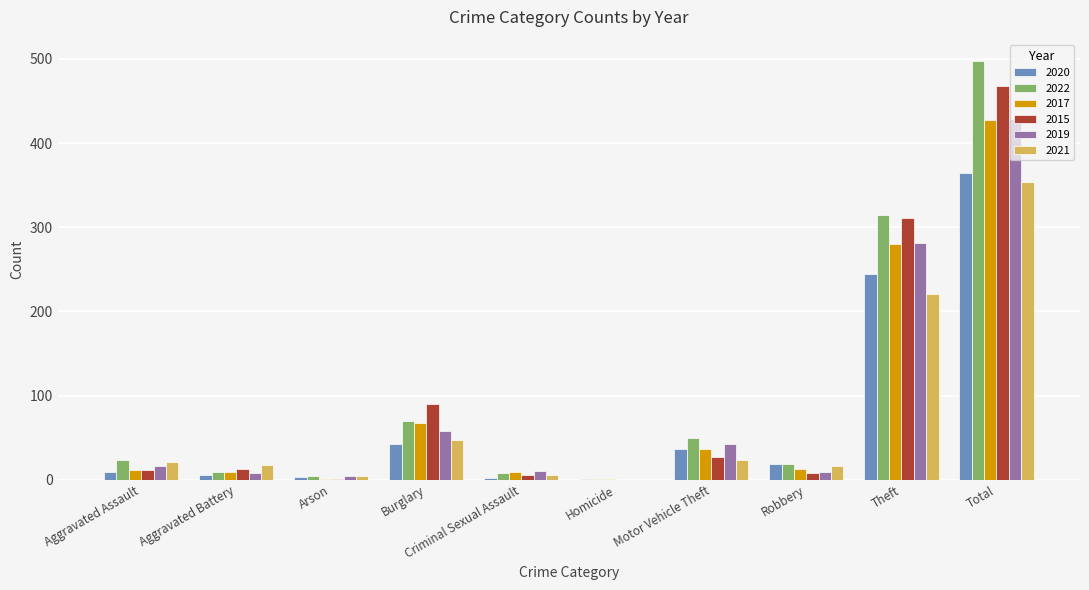

What is the sum of the 2017 values at Aggravated Battery and Robbery?

22